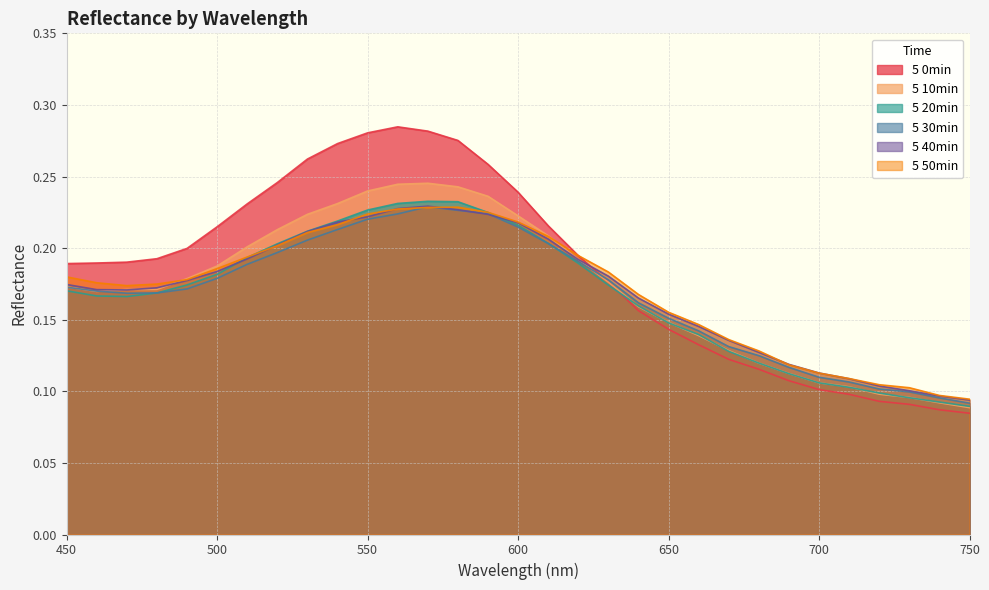

What are all the series names shown in the legend?

5 0min, 5 10min, 5 20min, 5 30min, 5 40min, 5 50min